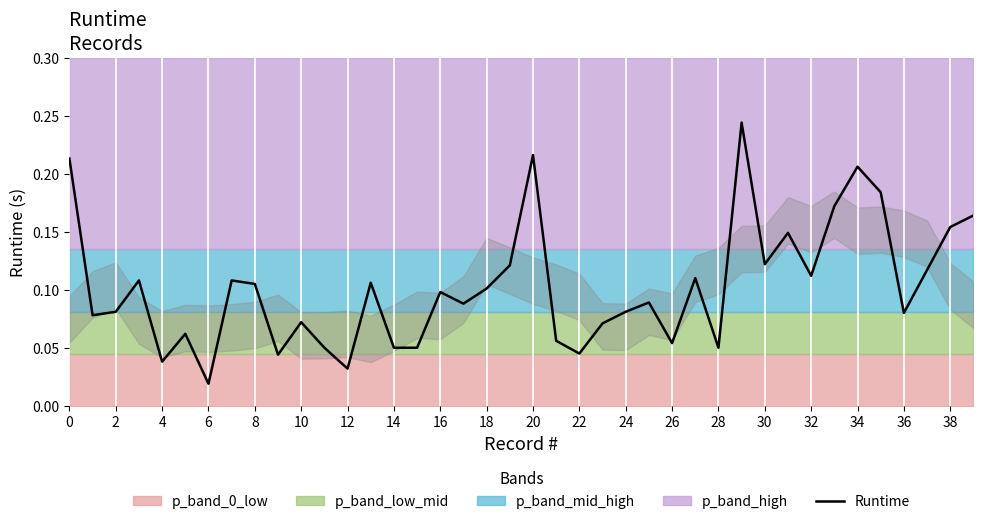

The chart shows a value of 0.1 at 30. True or false?

True